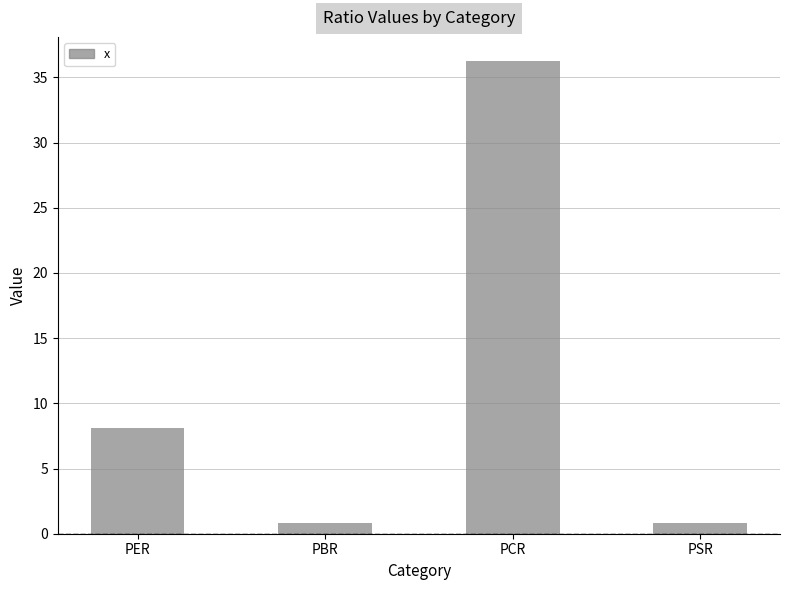

What is the greatest value displayed?

36.3